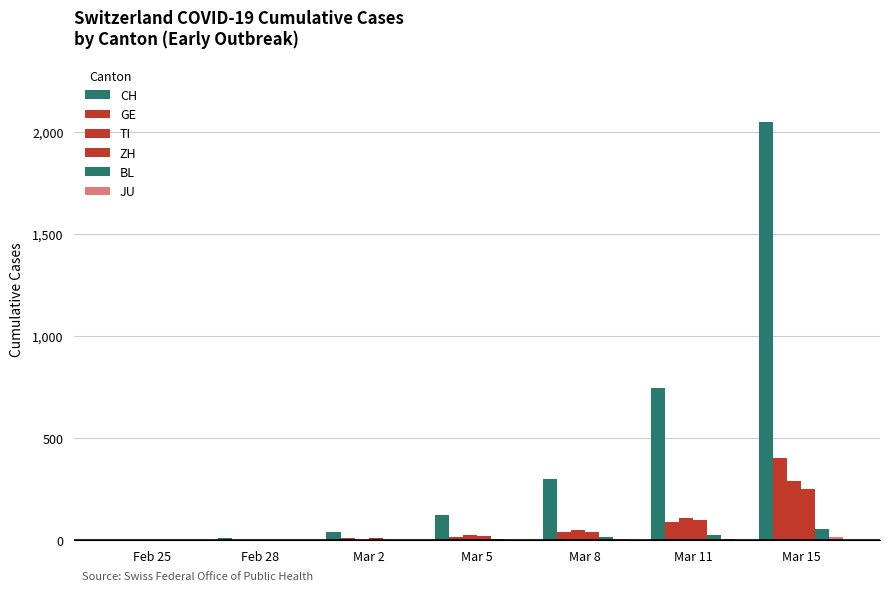

Reading left to right, extract all data points from this chart.

CH: 0	13	41	125	303	748	2052
GE: 0	4	11	17	40	91	403
TI: 0	1	4	25	49	108	293
ZH: 0	2	10	23	40	101	250
BL: 0	1	2	6	19	26	54
JU: 0	1	1	4	5	7	19